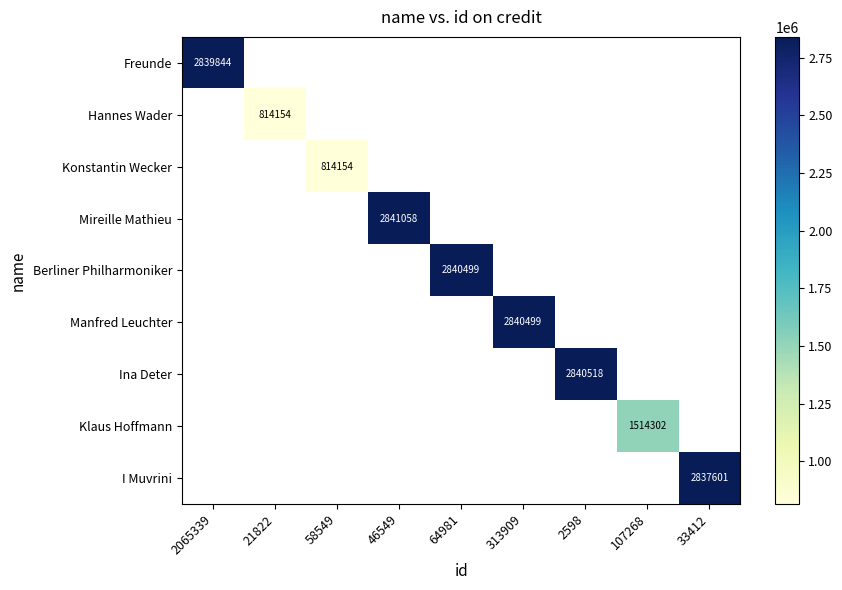

Which category has the highest value across all series?

46549